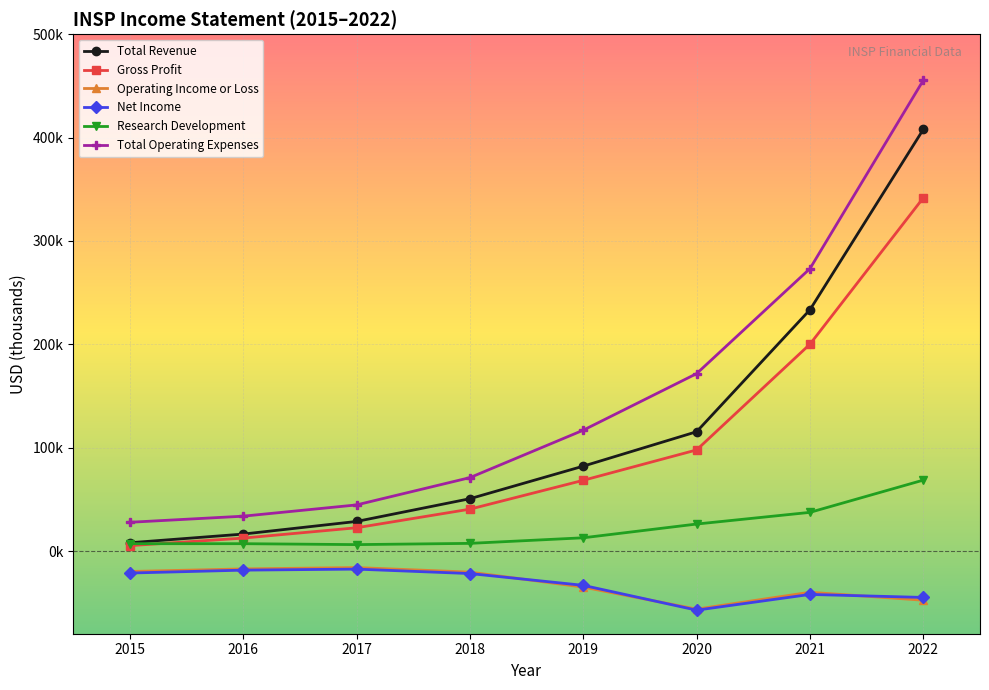

At which label does Net Income first exceed -21800?

2015